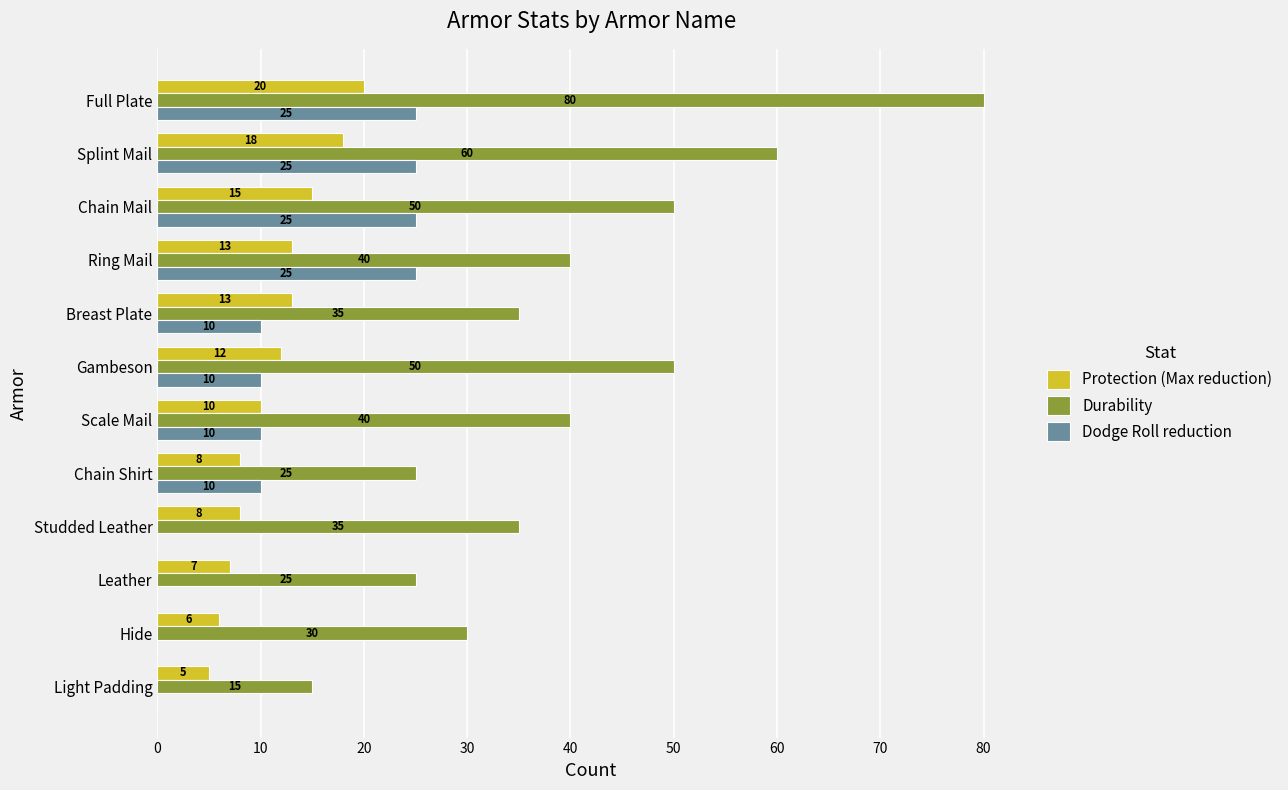

How many positive values does the Dodge Roll reduction series have?

8